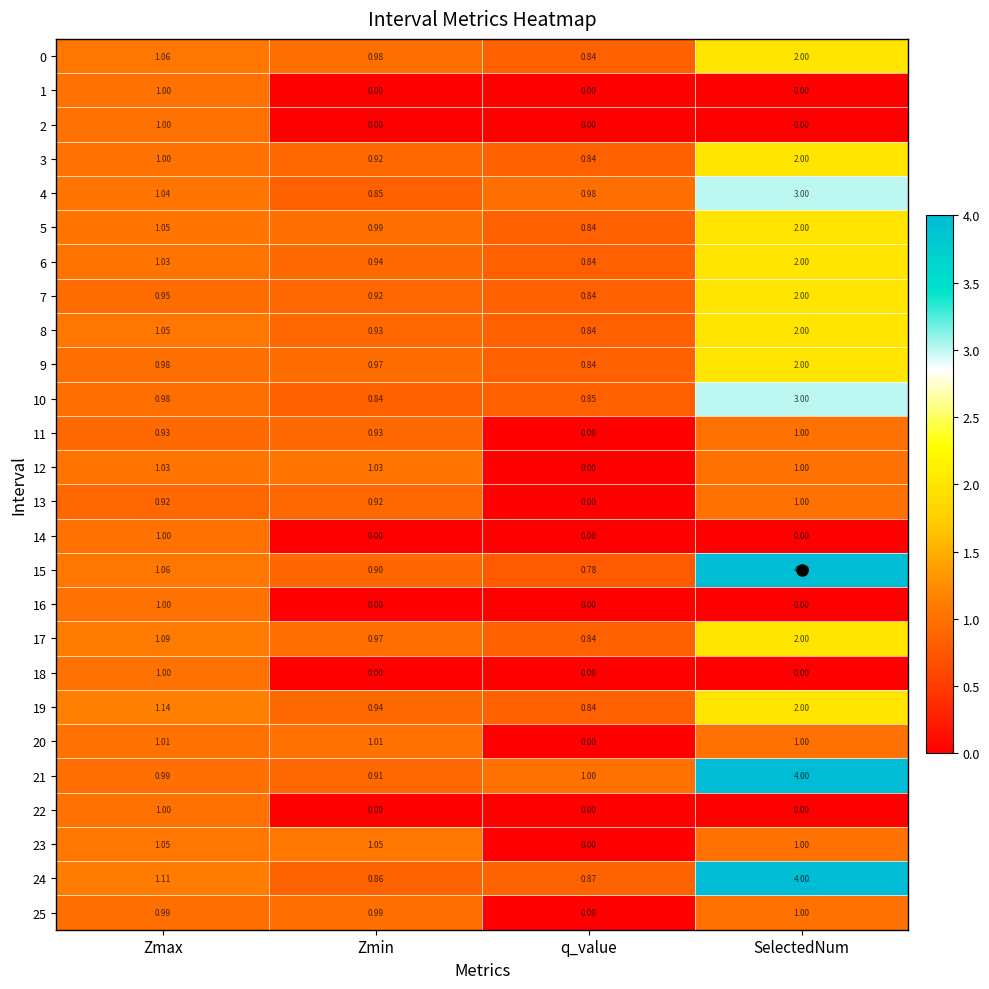

Count the number of categories in the chart.

4